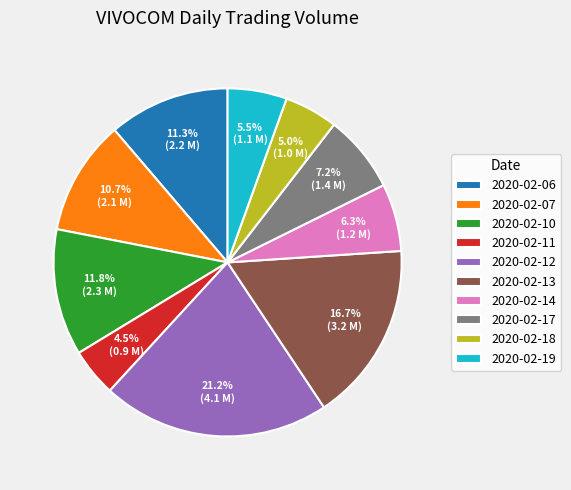

To the nearest percent, what is the average slice percentage?

10%